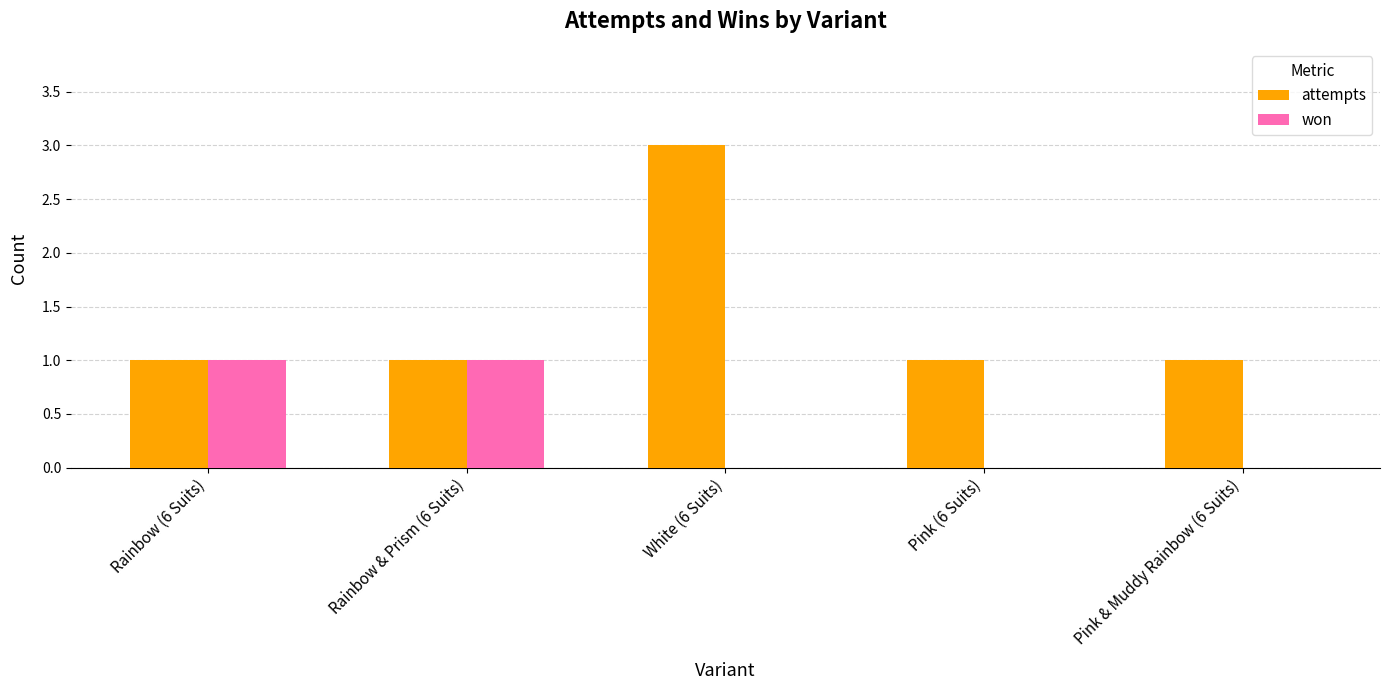

What is the sum of all attempts values?

7